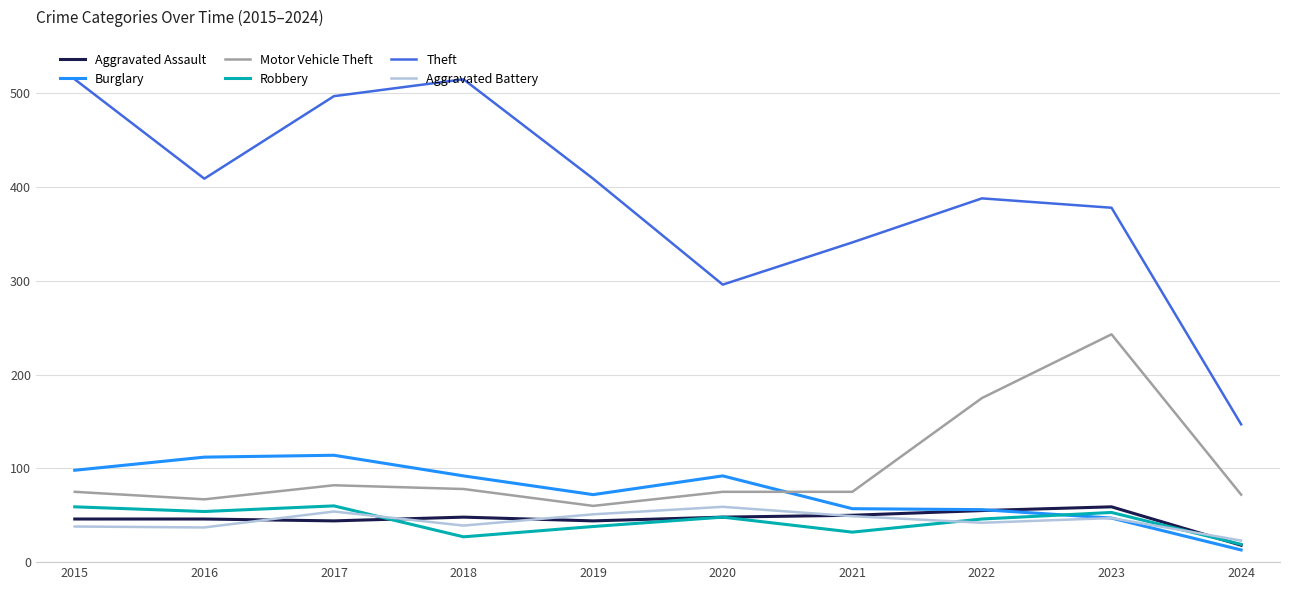

Which category has the lowest value in the Aggravated Battery series?

2024